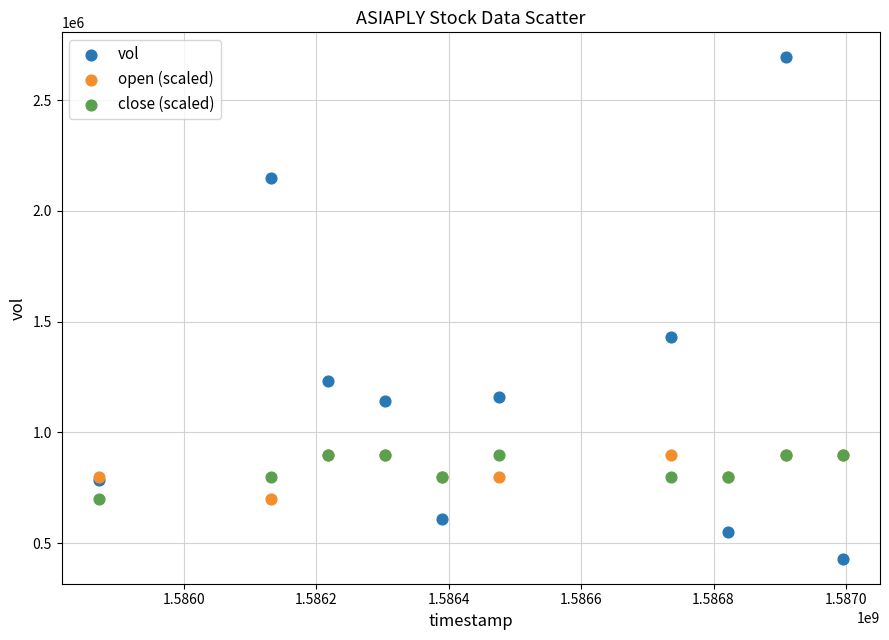

Across all series, what Y value is closest to 1561350?

1432700.0